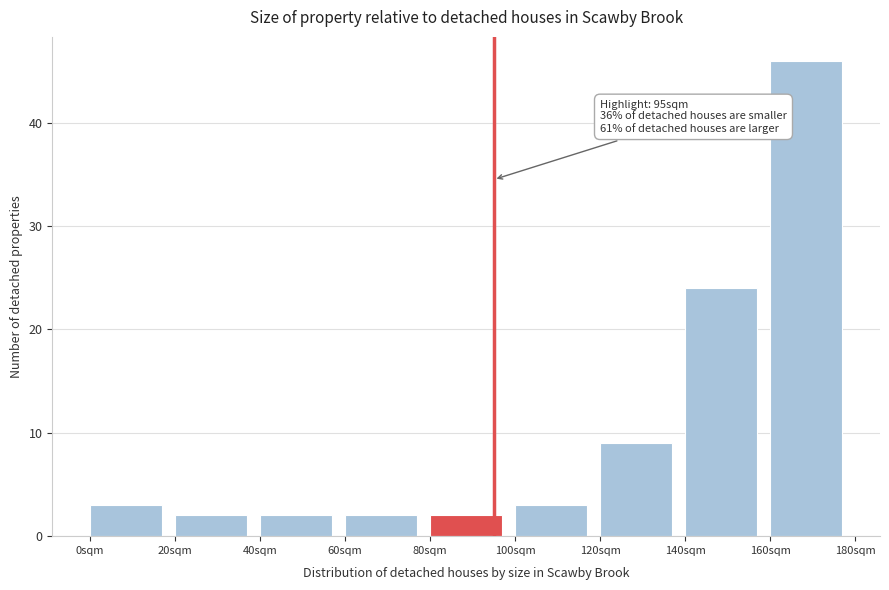

Over which range of the x-axis is the bar tallest?

160 to 180